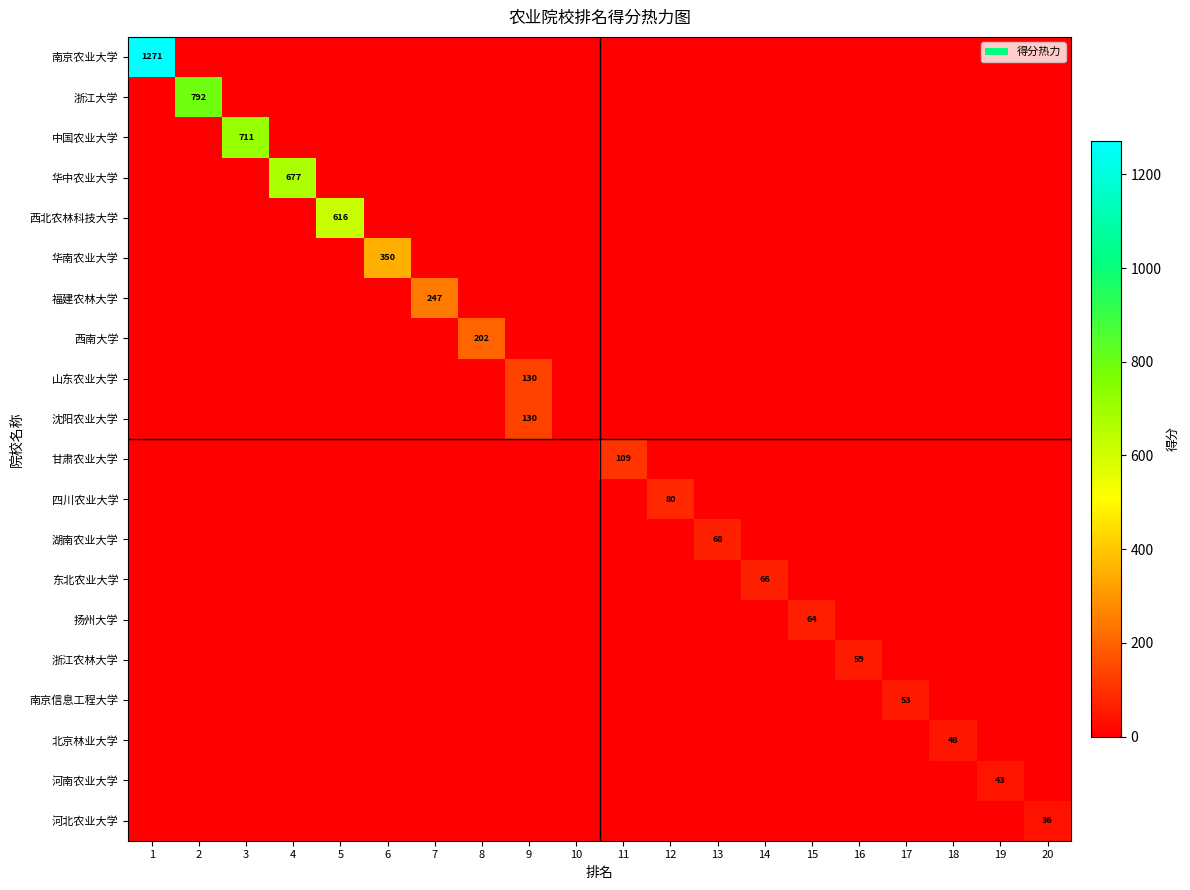

How many distinct data groups are displayed?

20